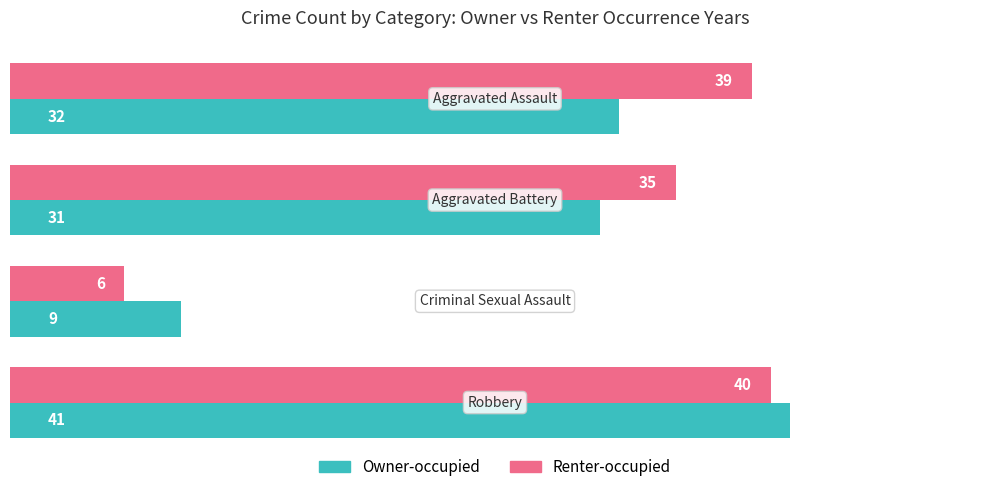

What is the difference between the maximum and minimum values in the Renter-occupied series?

34